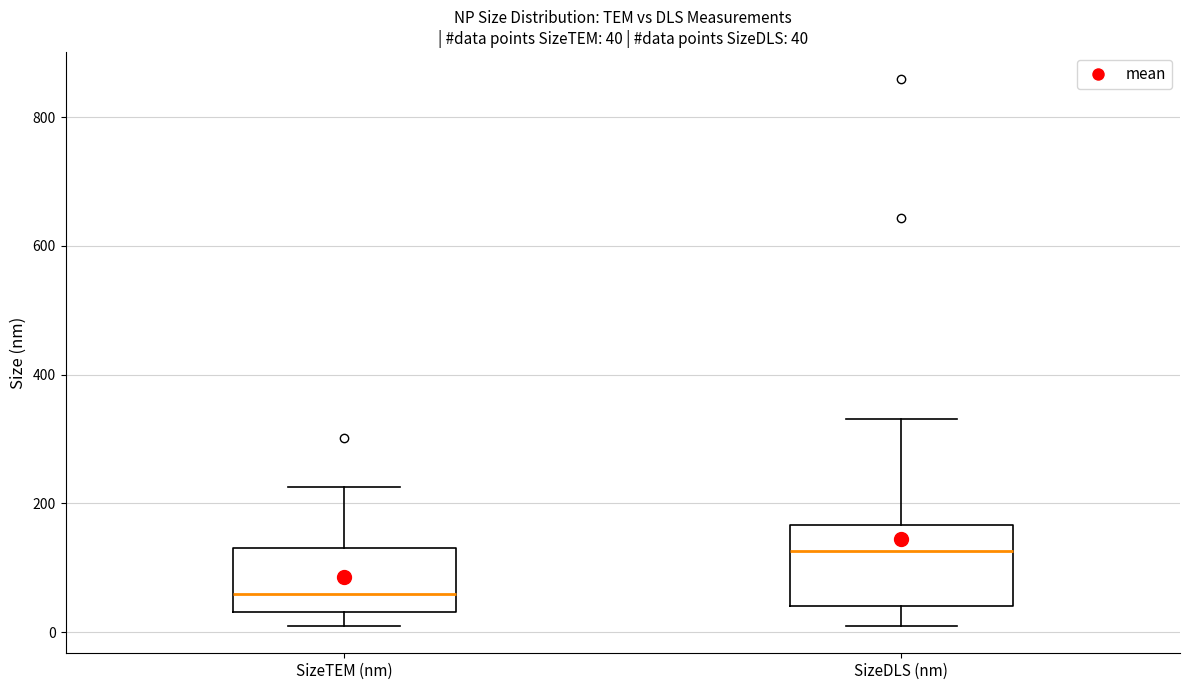

Which box is the tallest, from its lower edge to its upper edge?

SizeDLS (nm)